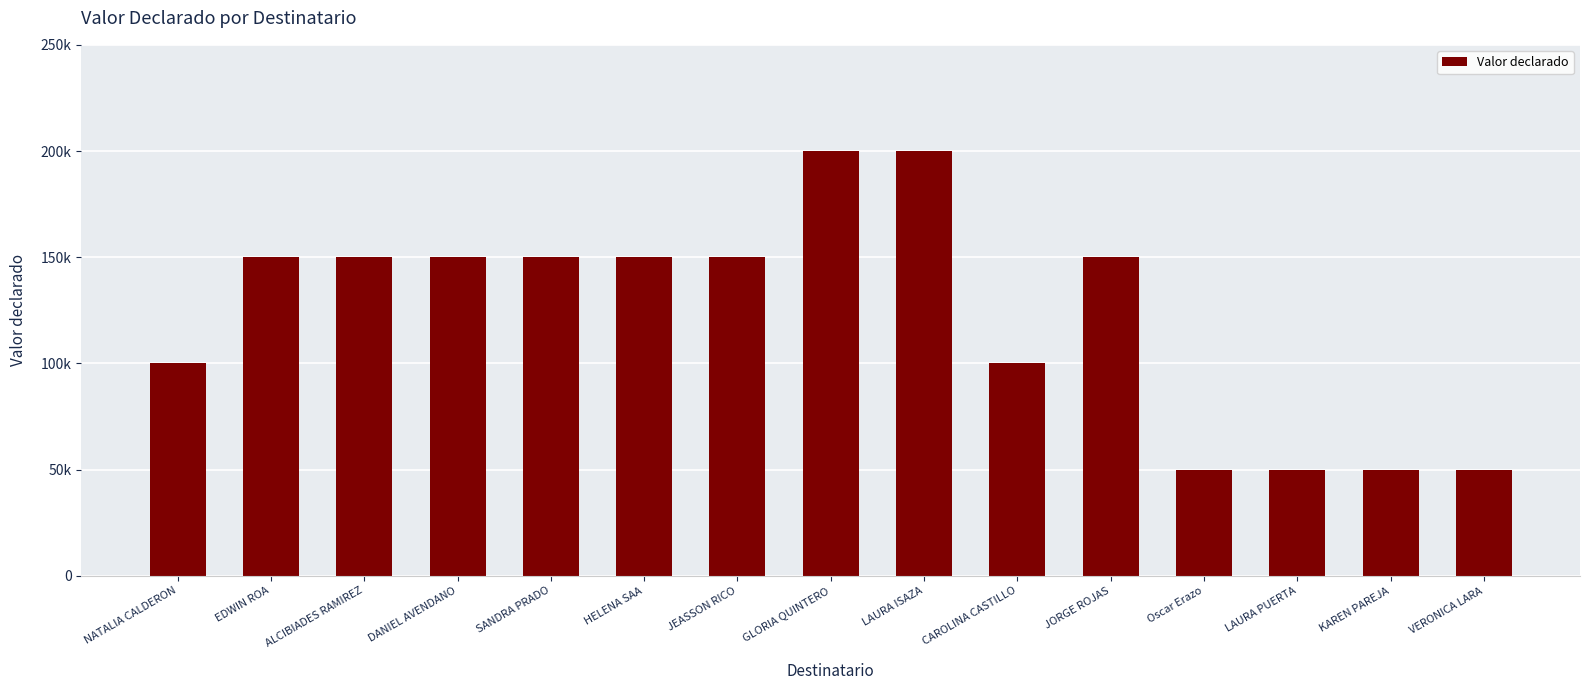

What is the sum of the values at VERONICA LARA and JEASSON RICO?

200000